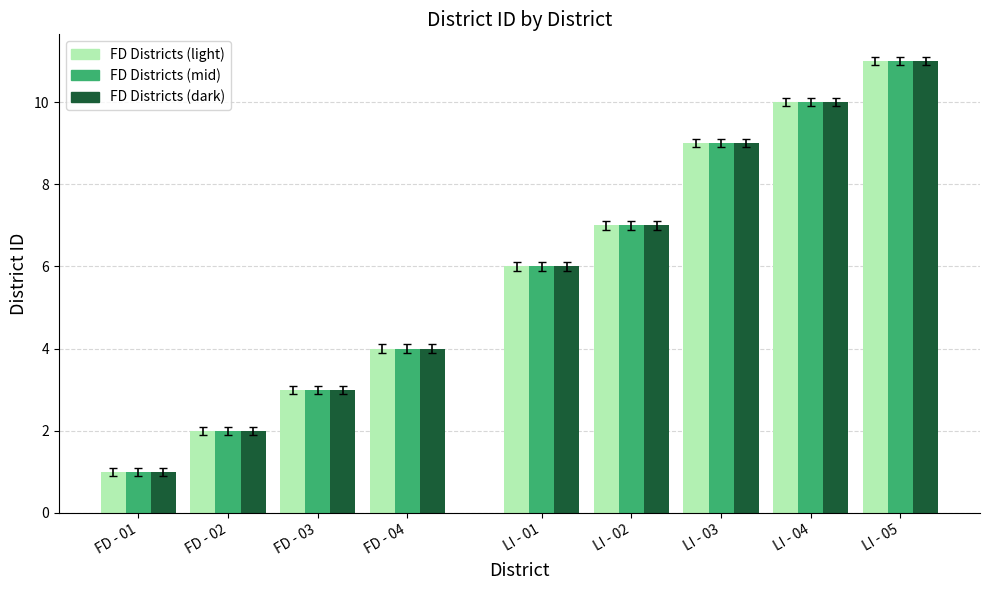

What is the difference between the FD Districts (mid) values at FD - 04 and FD - 01?

3